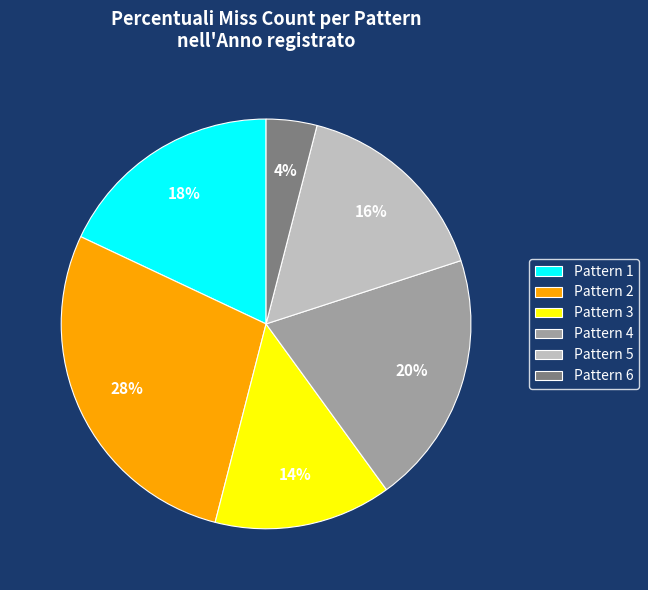

Which category has the smallest portion of the pie?

Pattern 6